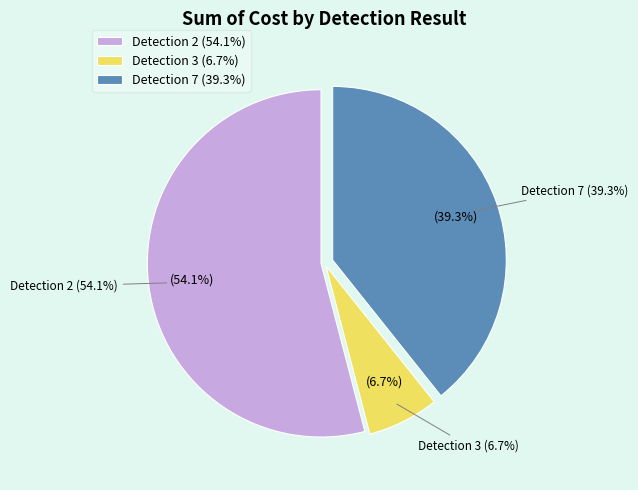

What percentage is the detection result 7 slice, to the nearest percent?

39%